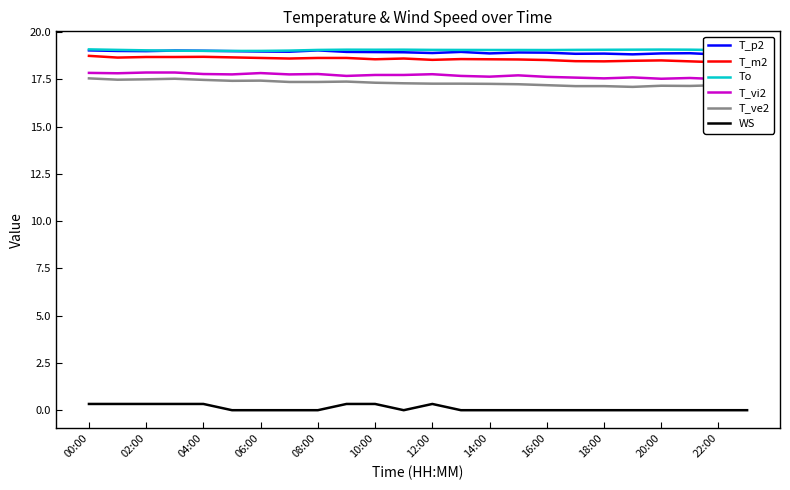

True or false: T_ve2 and To cross at least once.

False